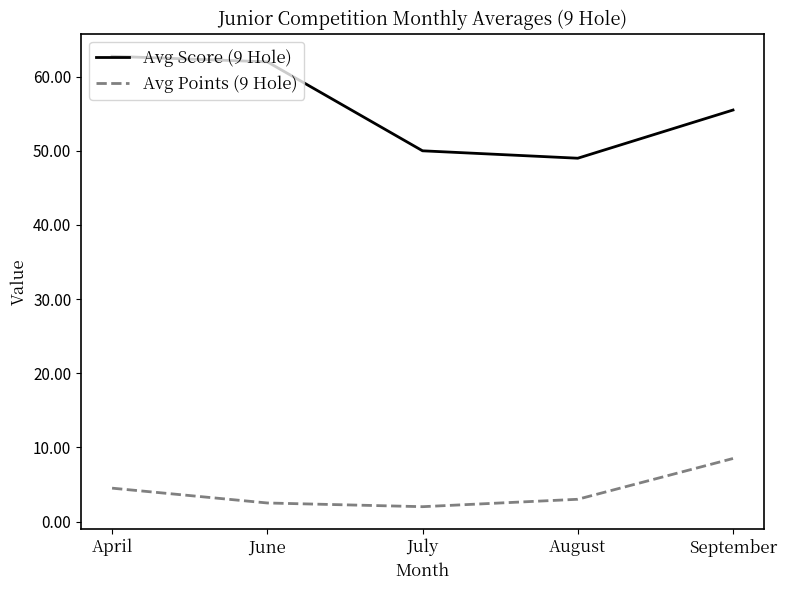

Reading left to right, extract all data points from this chart.

Avg Score (9 Hole): April=62.8	June=62.0	July=50.0	August=49.0	September=55.5
Avg Points (9 Hole): April=4.5	June=2.5	July=2.0	August=3.0	September=8.5